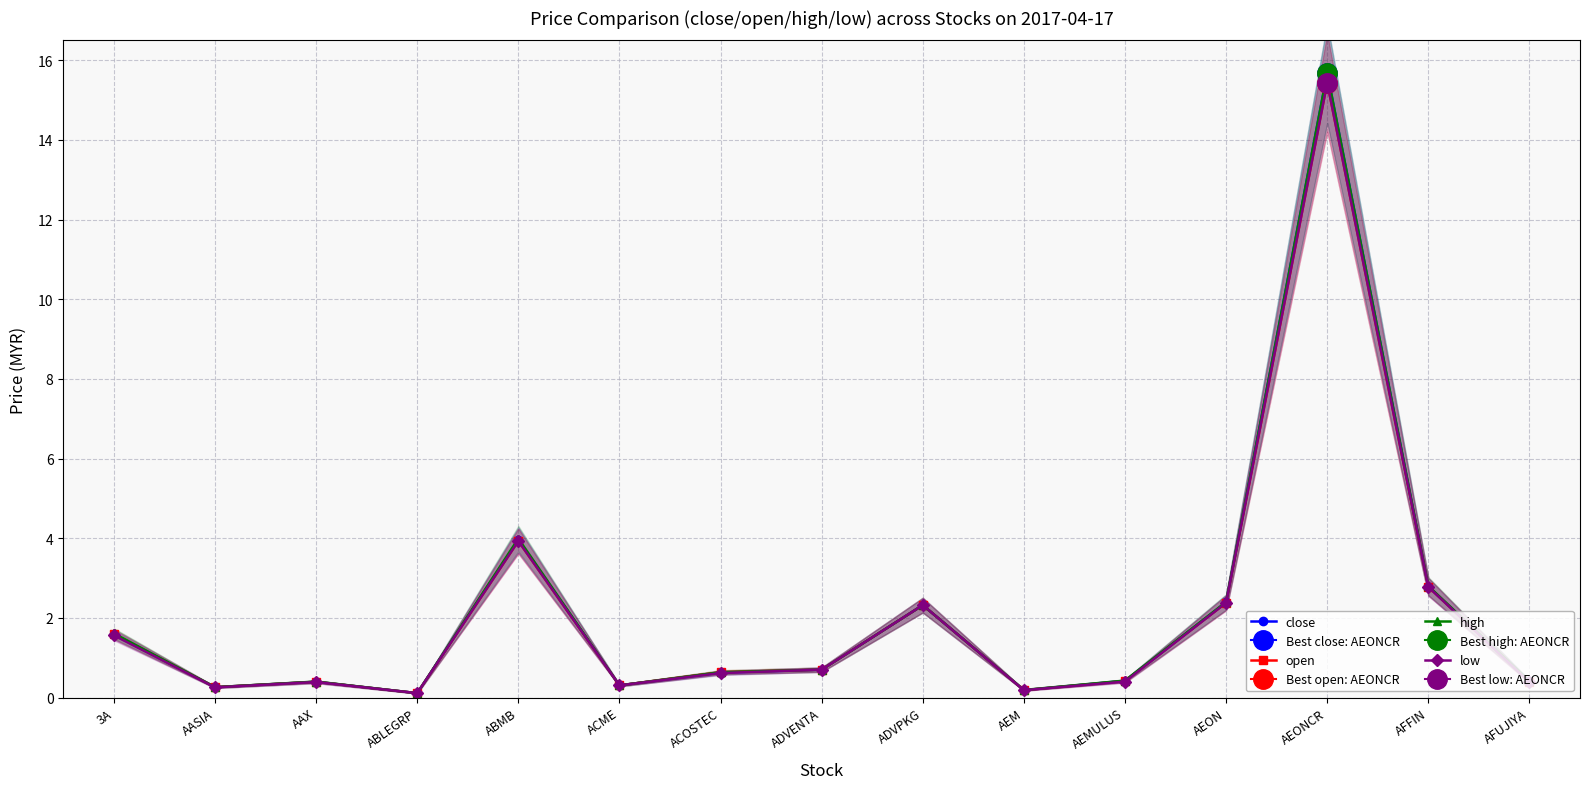

Which series has the largest range (max minus min)?

close